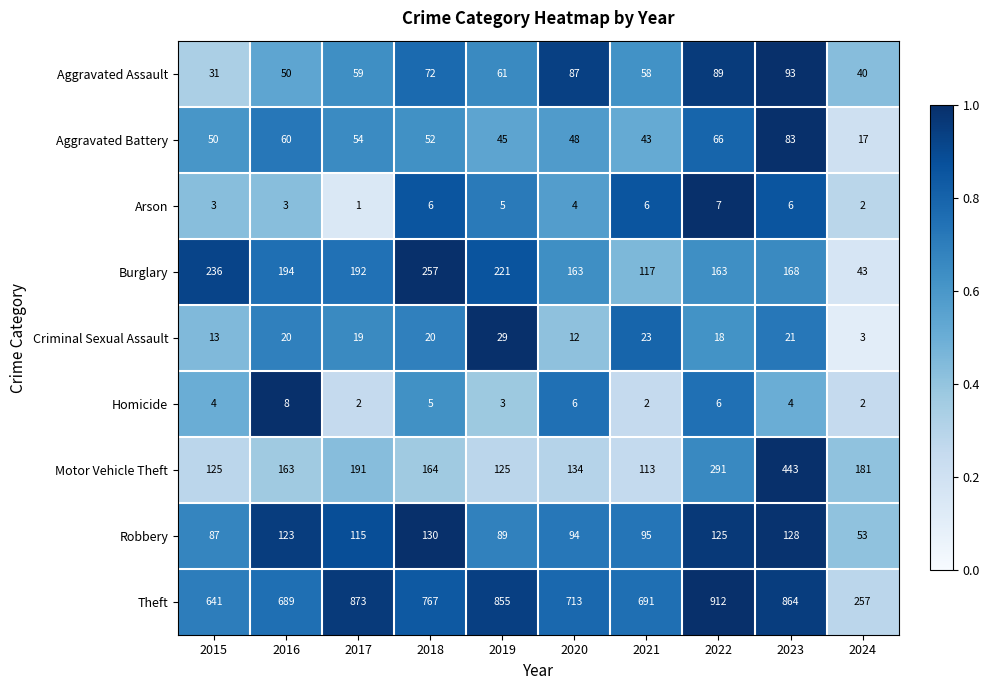

Where does the Robbery series first go above 115?

2016